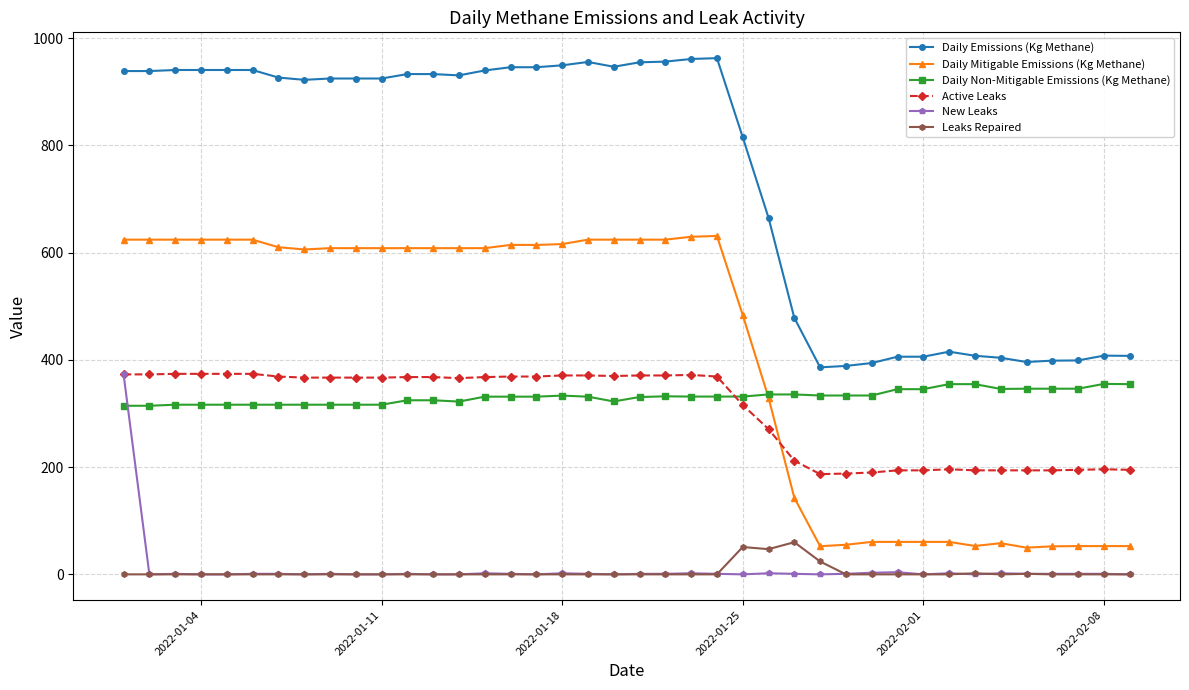

What is the value of the Leaks Repaired point at the 26th from the left?

47.0